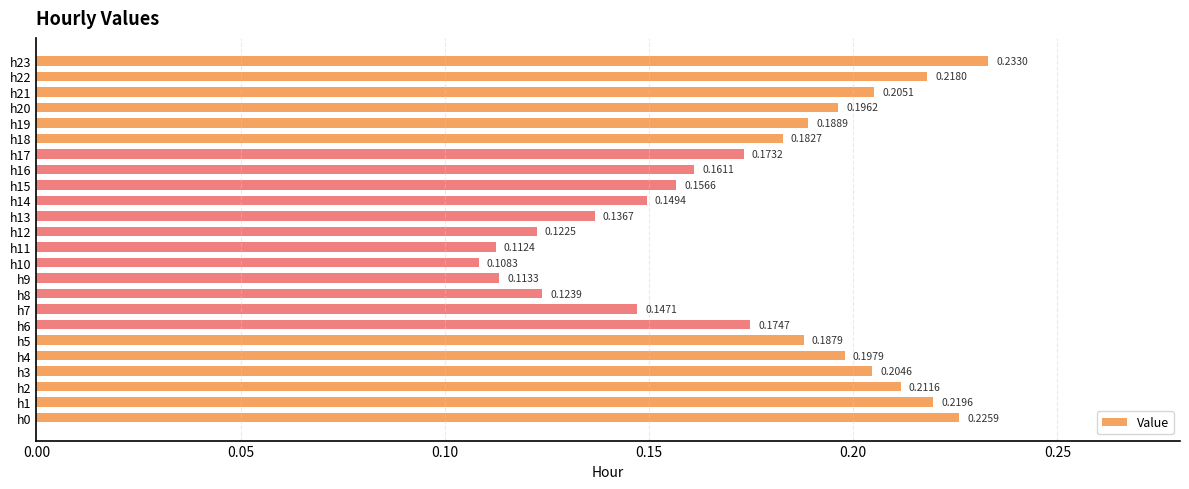

List the labels in order of value, smallest first.

h10, h11, h9, h12, h8, h13, h7, h14, h15, h16, h17, h6, h18, h5, h19, h20, h4, h3, h21, h2, h22, h1, h0, h23